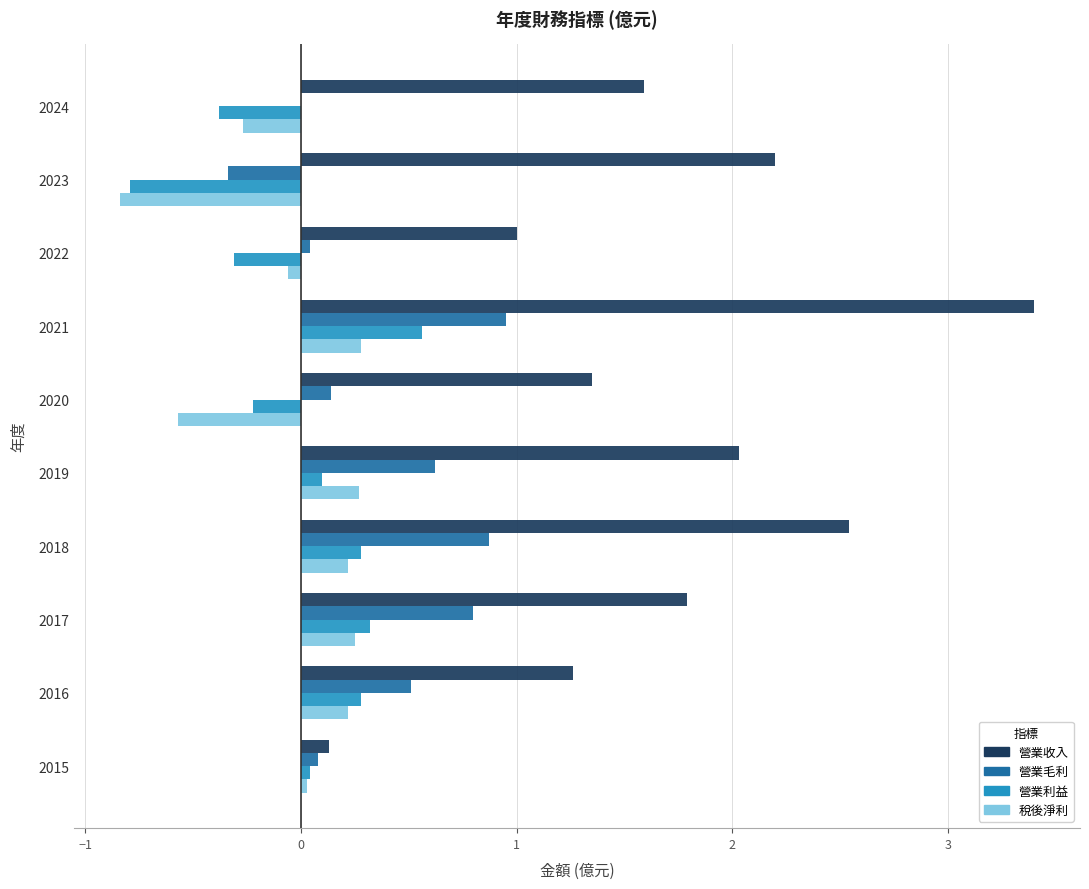

Which series has the widest spread of values?

營業收入